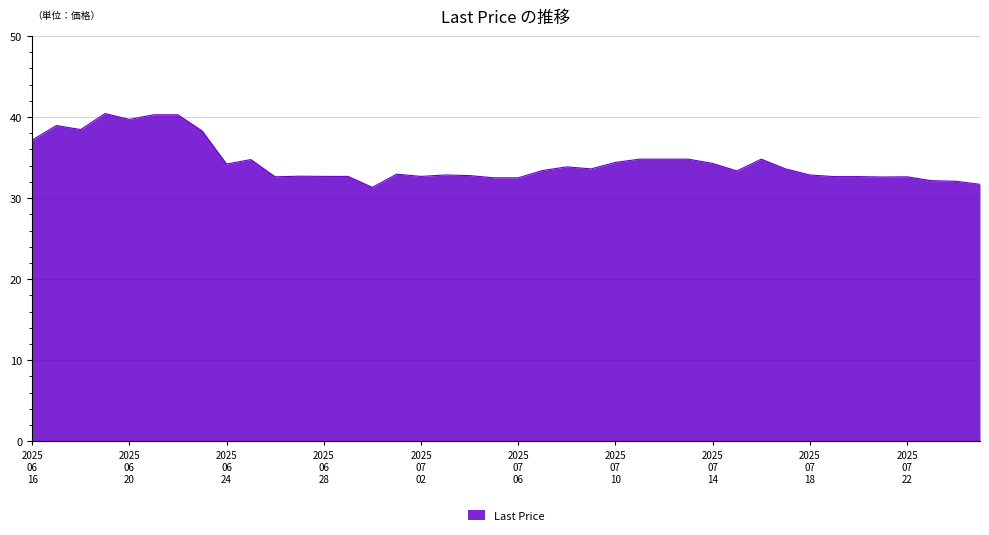

What is the difference between the maximum and minimum values?

9.1